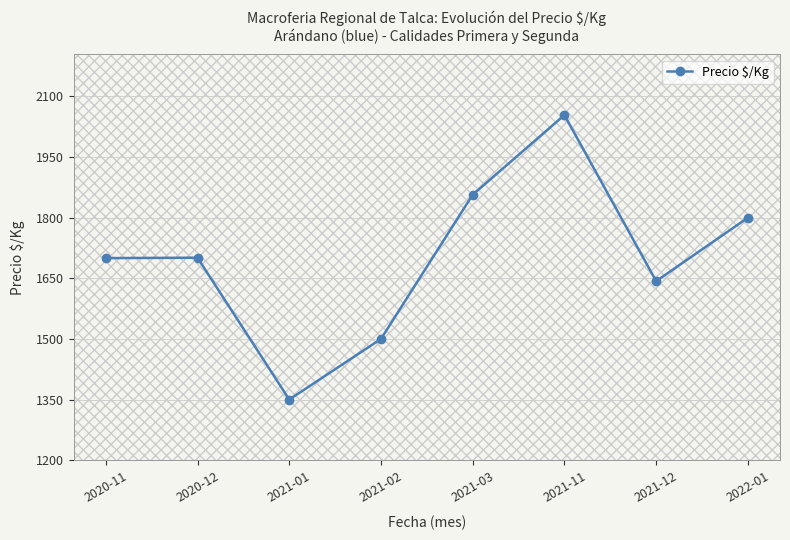

At which category does the chart reach its minimum across all series?

2021-01